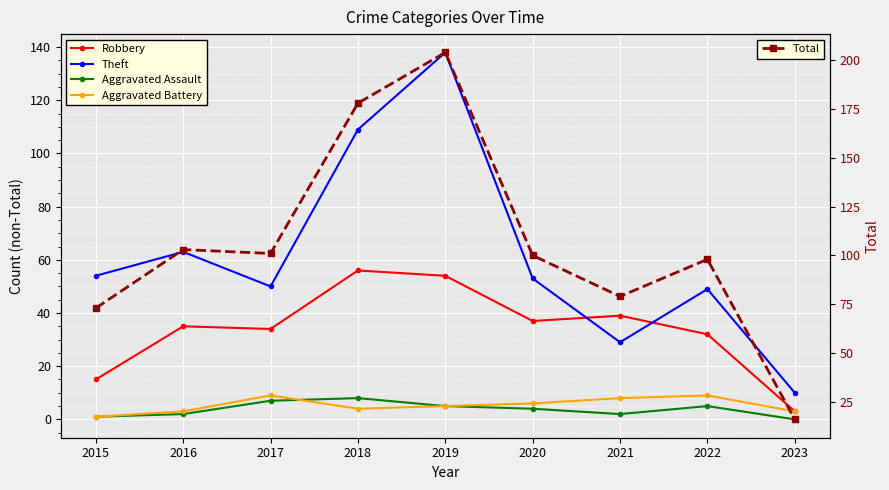

Where is Robbery nearest to the value 29?

2022